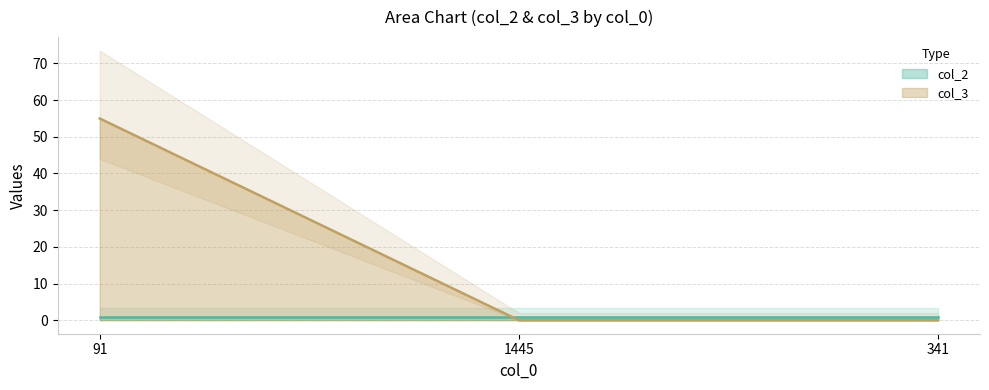

The value at 91 is 95. True or false?

False